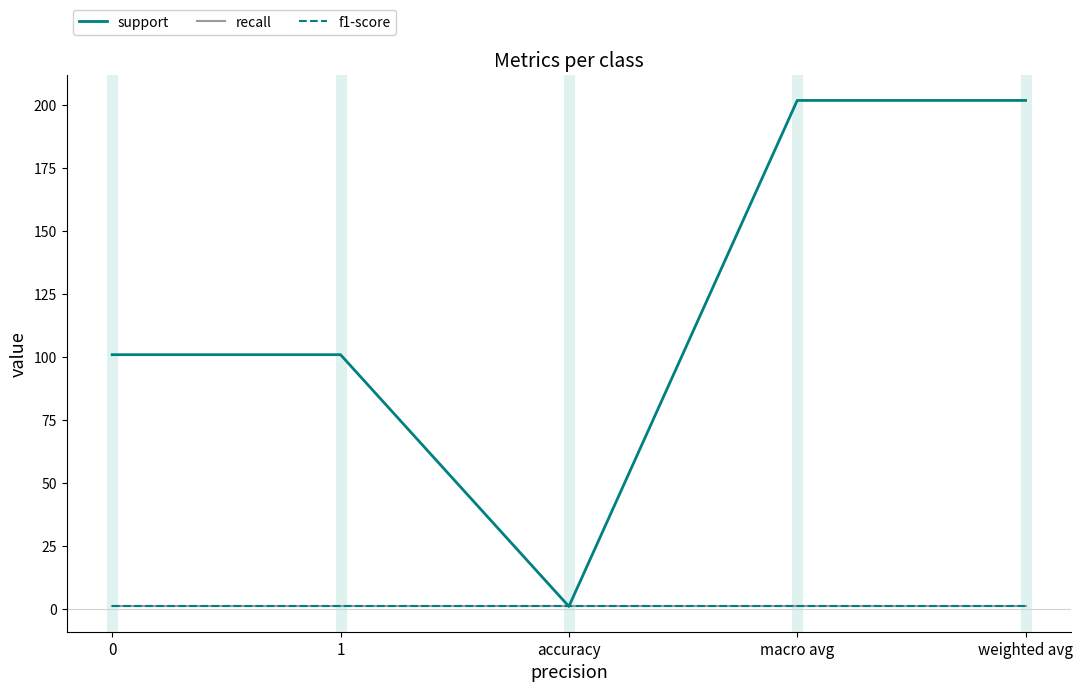

Reading left to right, list all the values displayed in this chart.

support: 0=101	1=101	accuracy=1	macro avg=202	weighted avg=202
recall: 0=1	1=1	accuracy=1	macro avg=1	weighted avg=1
f1-score: 0=1	1=1	accuracy=1	macro avg=1	weighted avg=1